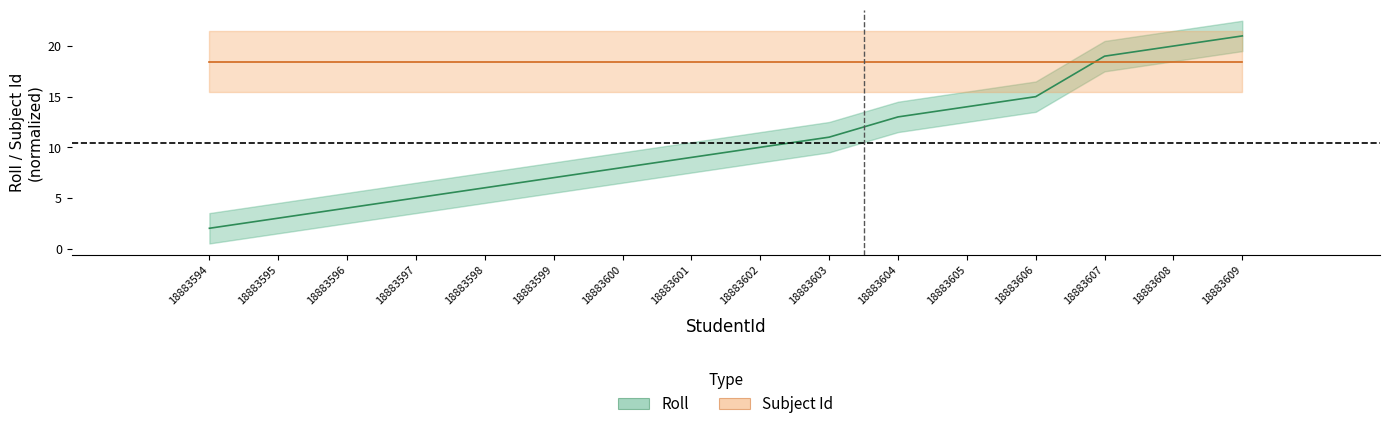

What is the sum of all values?

167